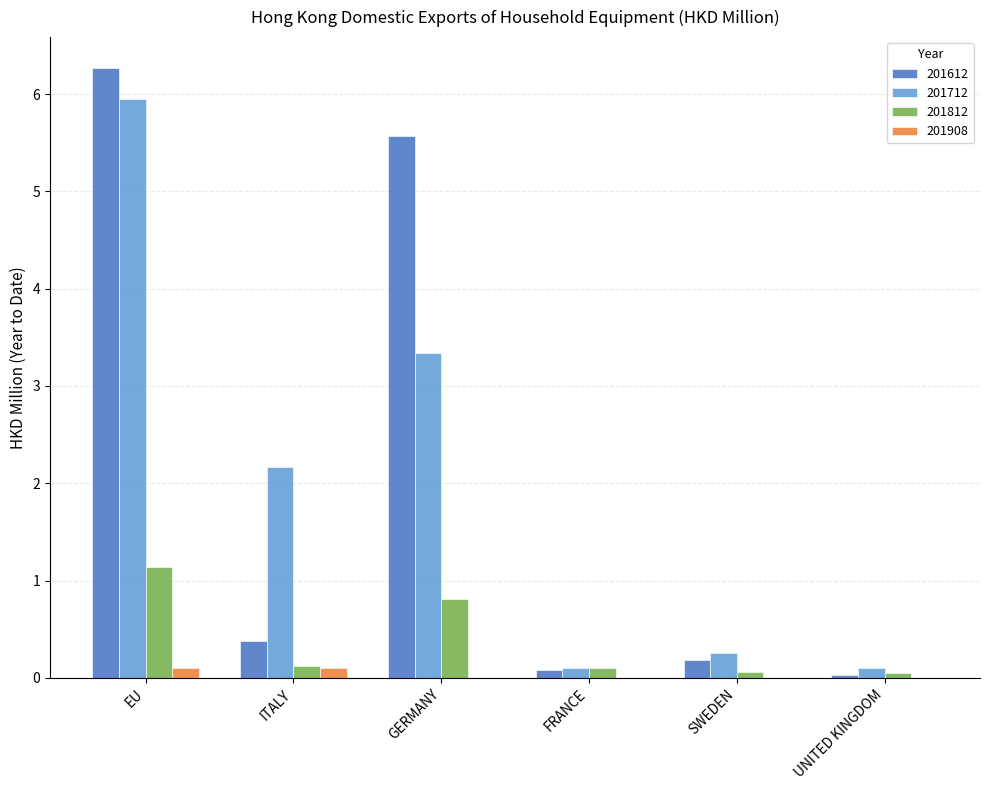

How many groups of bars are there?

6